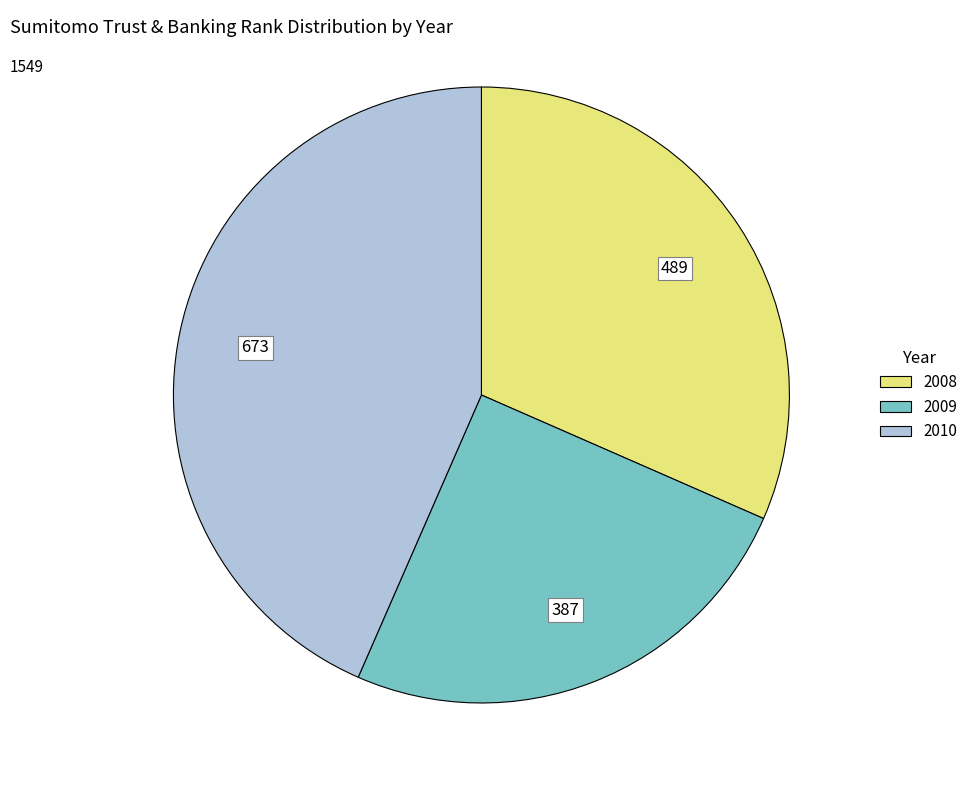

Is there any slice that represents more than half of the pie?

No